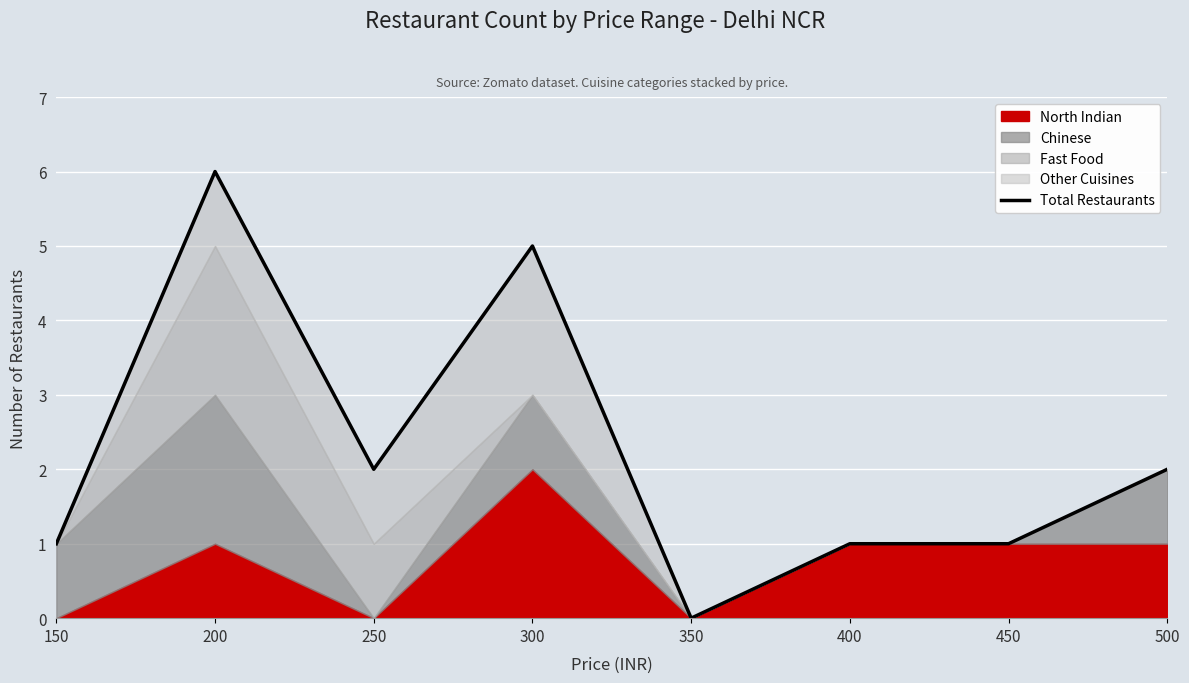

Reading left to right, list all the values displayed in this chart.

1	6	2	5	0	1	1	2